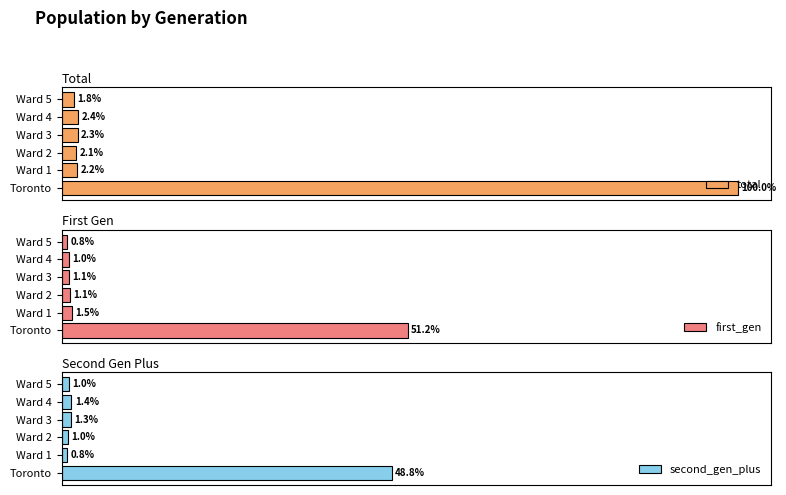

Rank the series by their maximum value, from highest to lowest.

total, first_gen, second_gen_plus